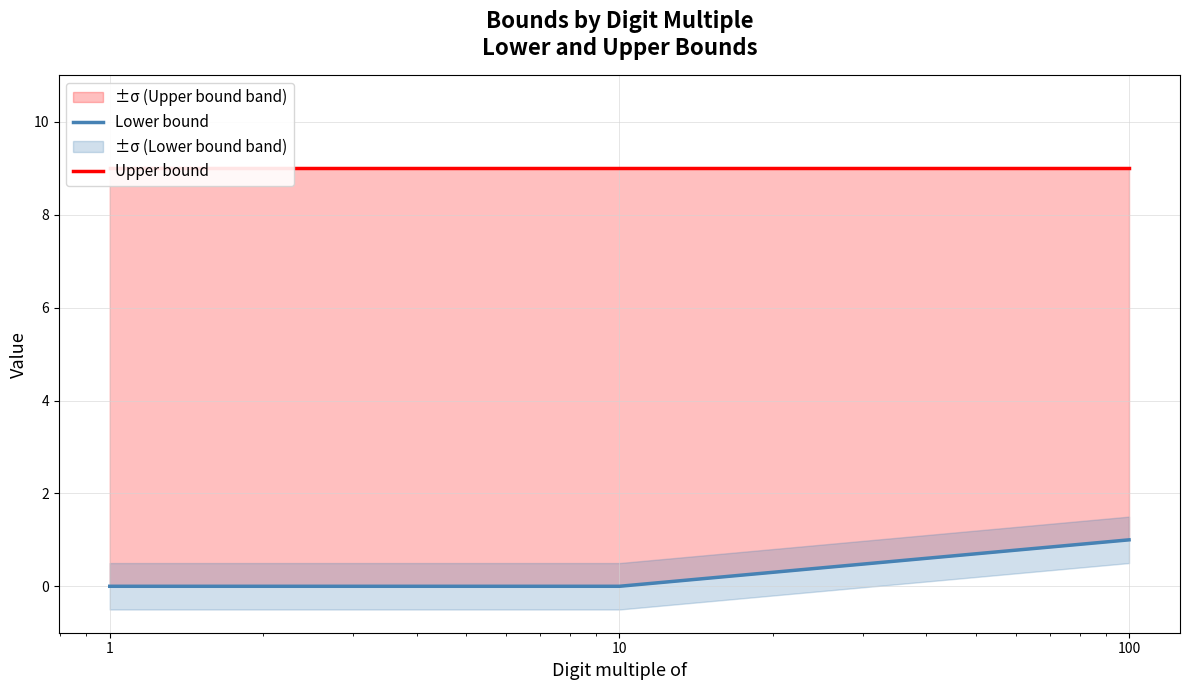

Reading left to right, extract all data points from this chart.

Lower bound: 0	0	1
Upper bound: 9	9	9